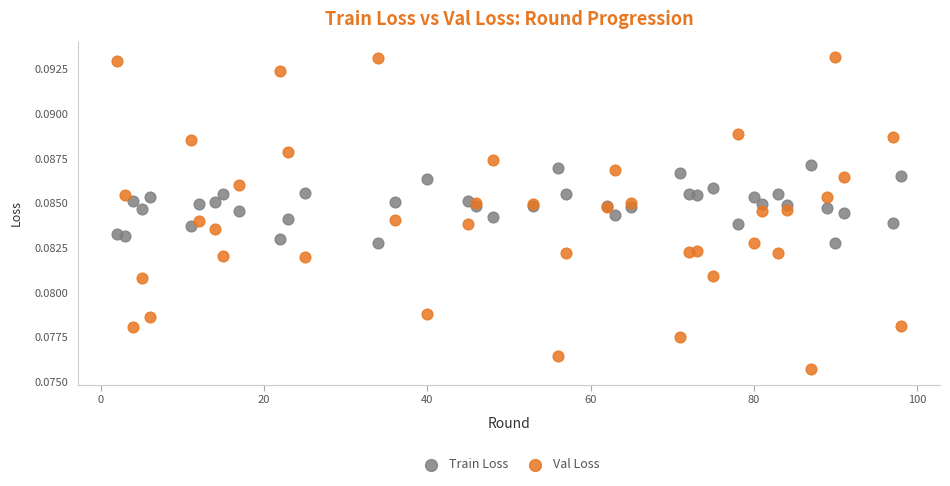

Which series contains the lowest Y value?

Val Loss